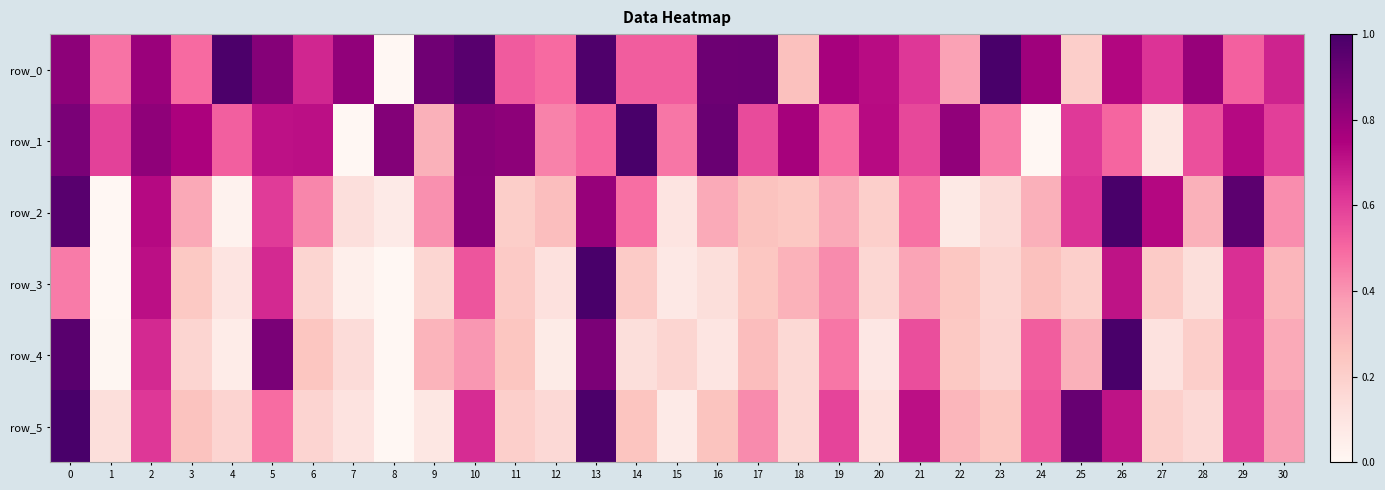

List the labels in order of row_0 value, smallest first.

8, 25, 18, 22, 1, 12, 3, 29, 15, 14, 11, 21, 27, 6, 30, 20, 26, 19, 24, 2, 28, 7, 0, 5, 9, 16, 17, 10, 13, 4, 23